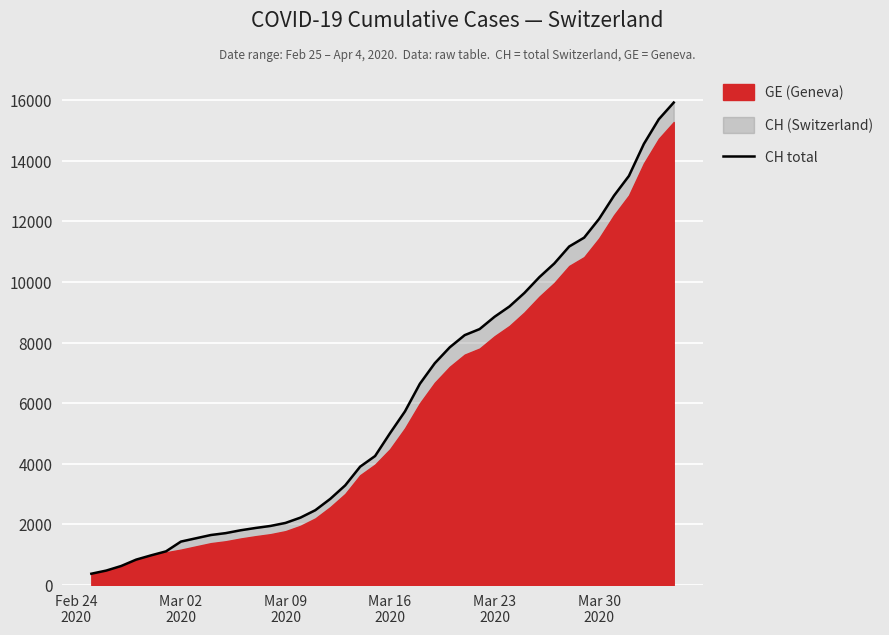

What is the sum of all values?

242133